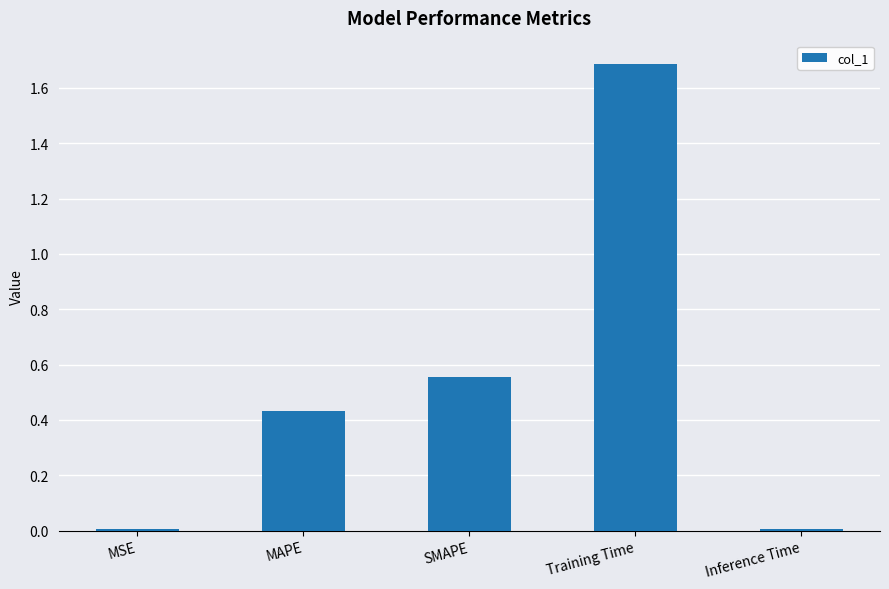

True or false: the data shows 0.1 at MAPE.

False